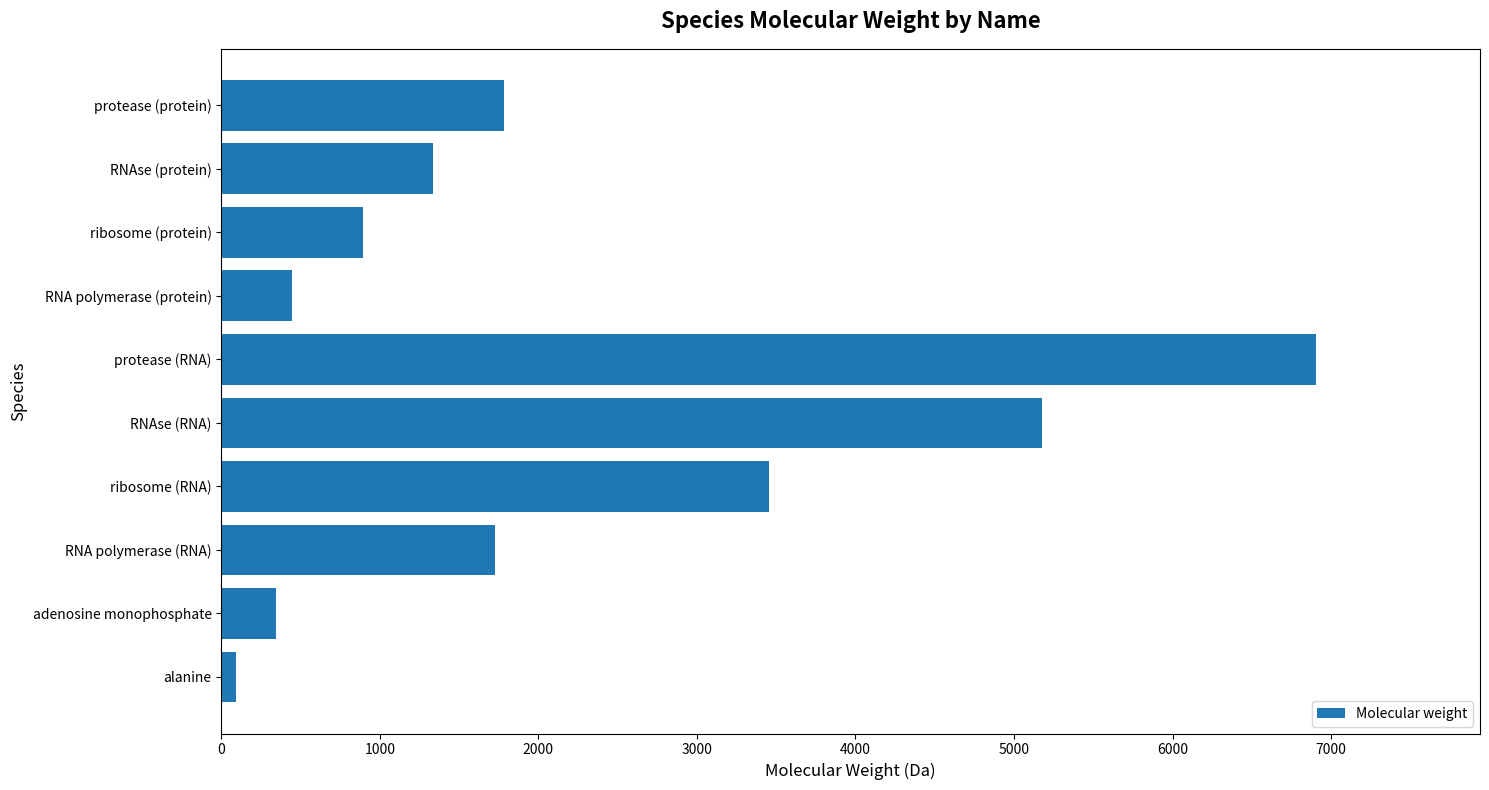

Which has a higher value, protease (protein) or alanine?

protease (protein)